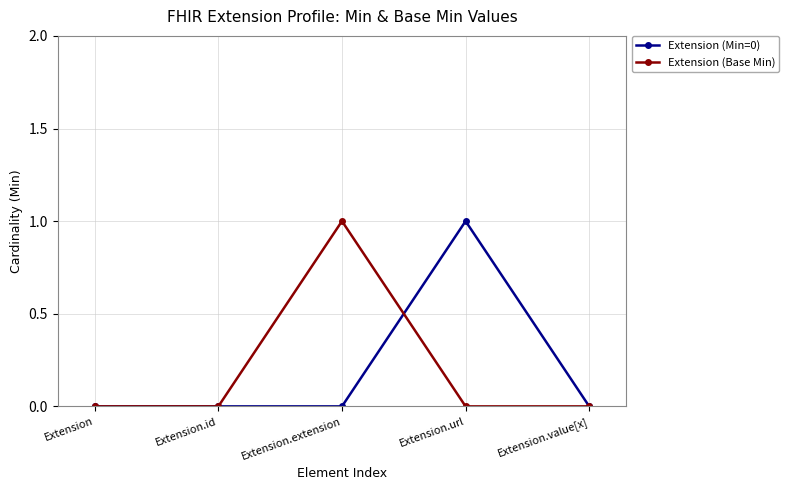

Reading left to right, what are all the values shown in this chart?

Extension (Min=0): 0	0	0	1	0
Extension (Base Min): 0	0	1	0	0